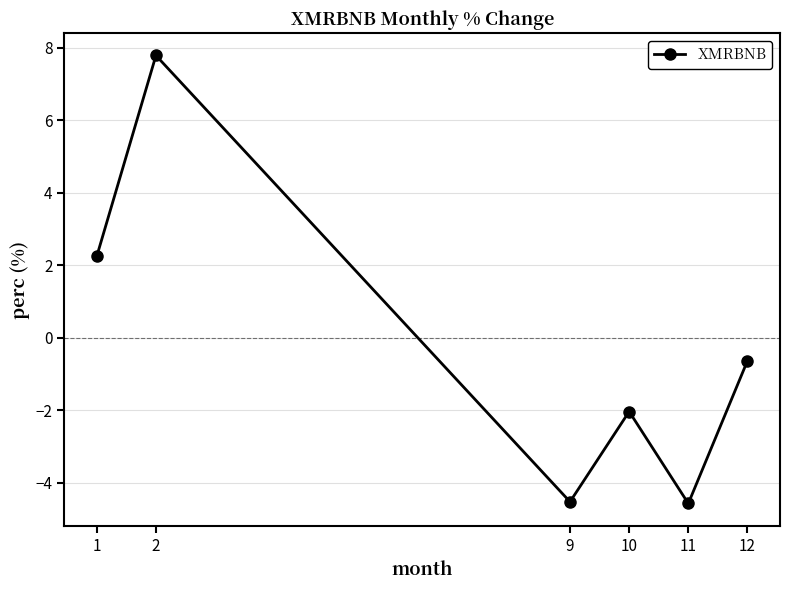

How many interior local valleys (lower than both neighbors) does the data have?

2